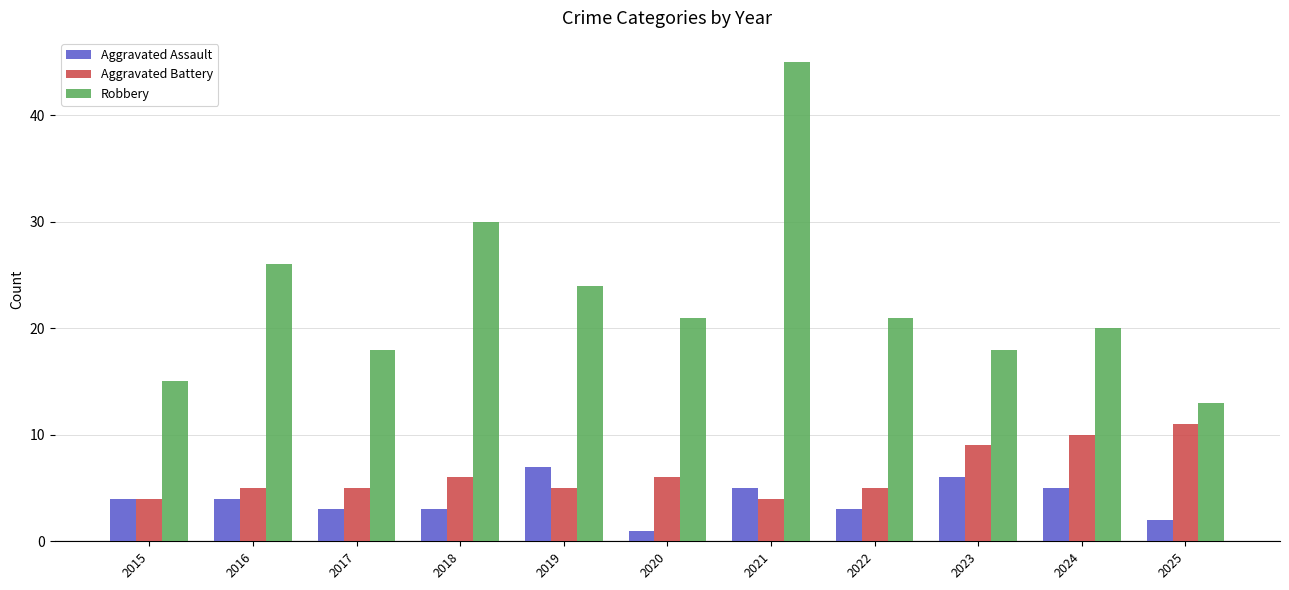

At which label is Robbery closest to 29?

2018